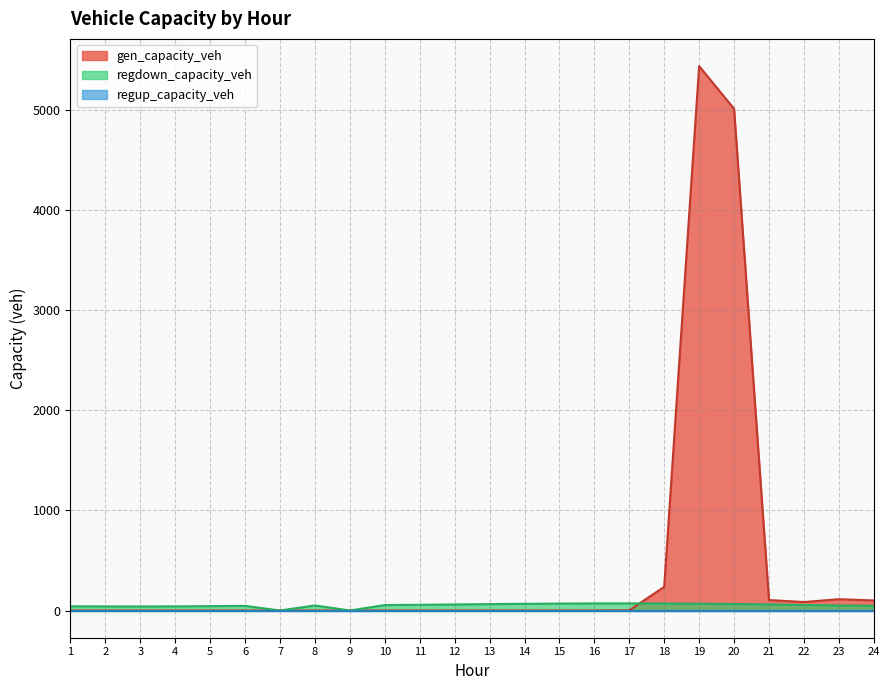

What is the sum of the regdown_capacity_veh values at 22 and 11?

112.1